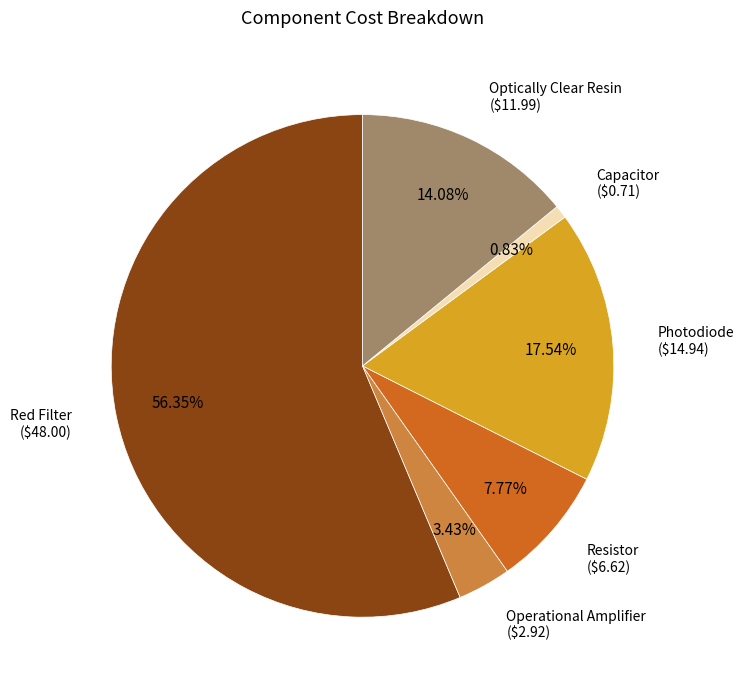

Does any single category account for the majority?

Yes